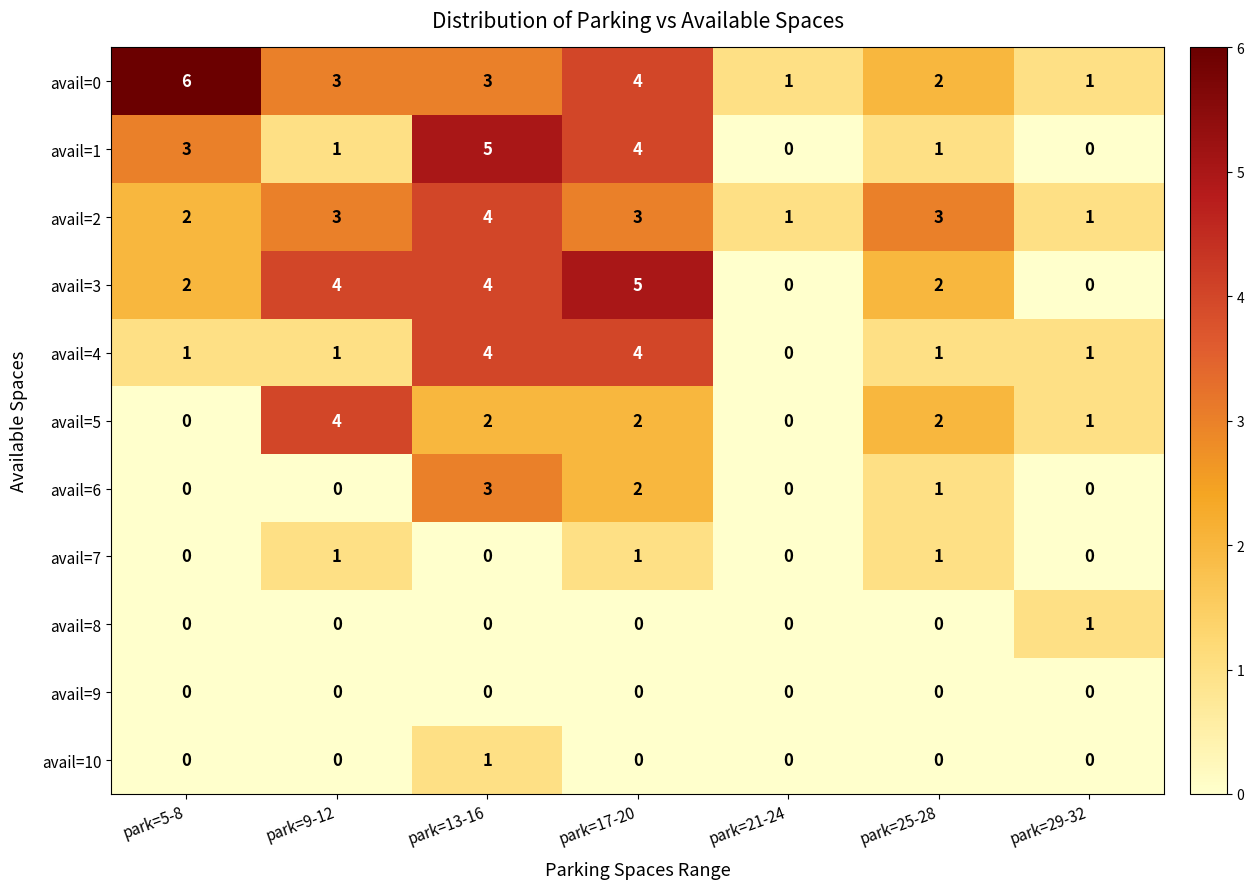

Is it true that avail=5 equals 2 at park=17-20?

True